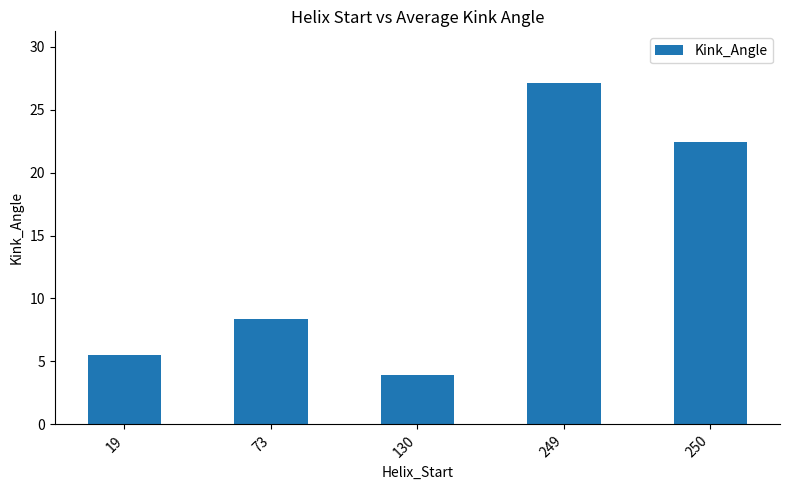

Rank the categories by value from highest to lowest.

249, 250, 73, 19, 130